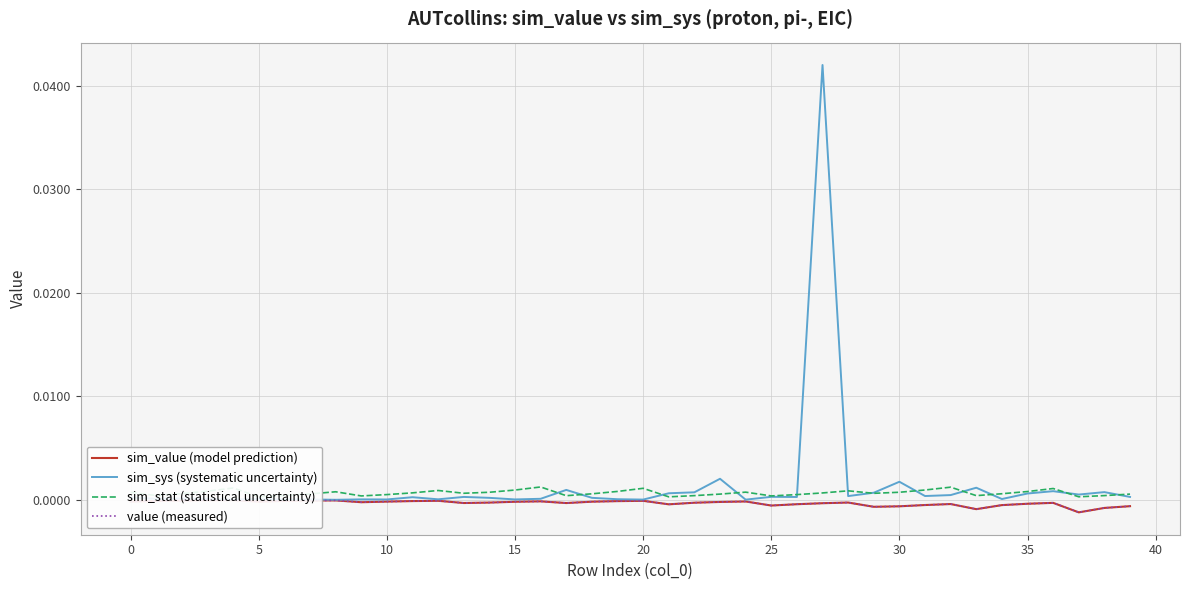

How many interior local peaks does the value (measured) series have?

9